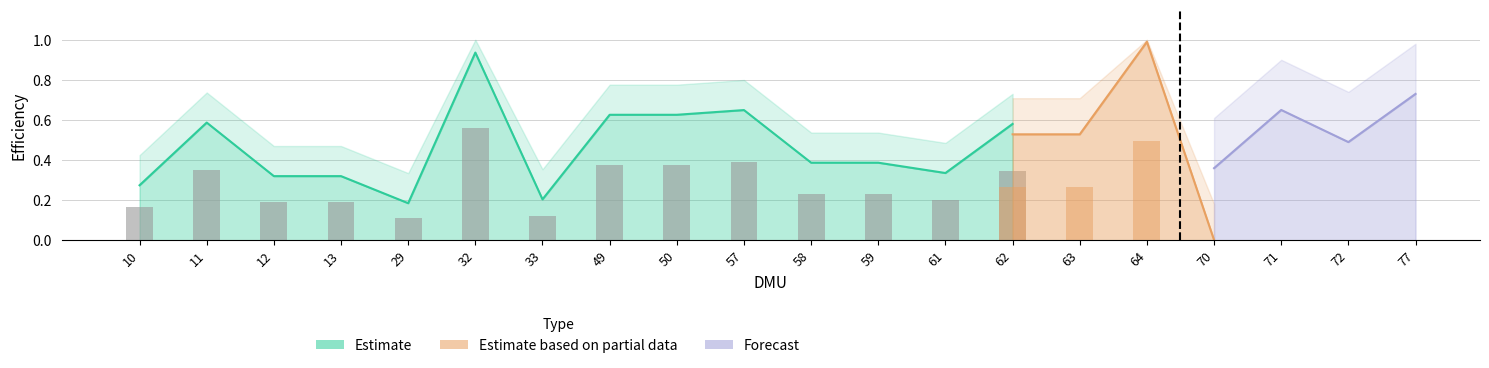

What is the total value across all series at 10?

0.9